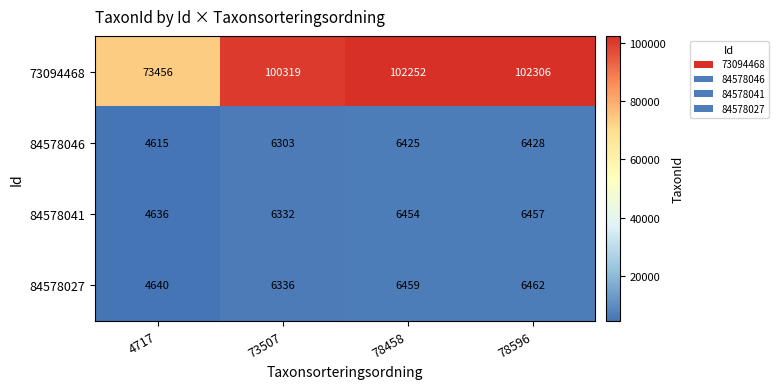

What is the average value of the 84578041 series?

5970